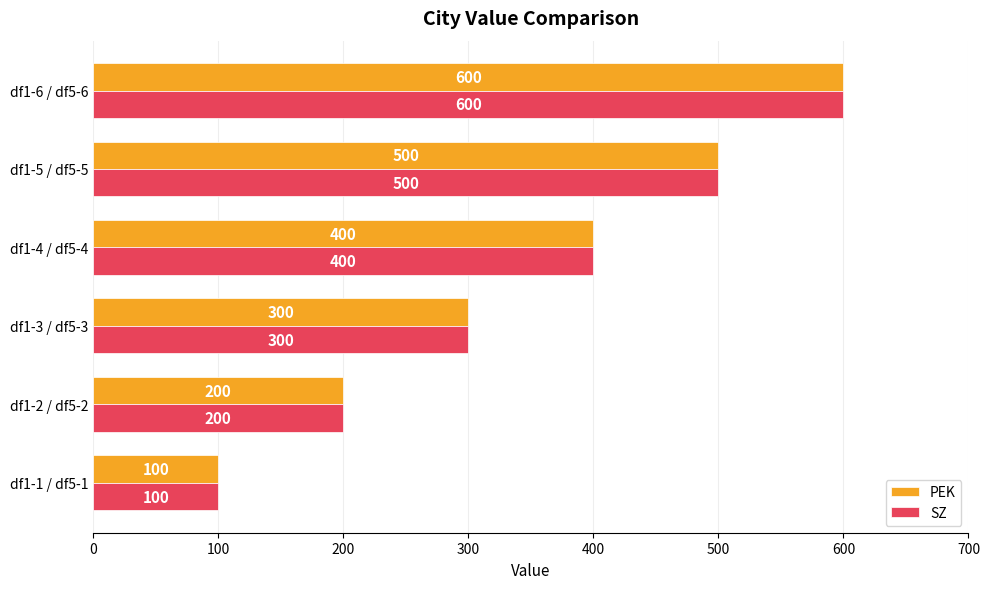

What is the greatest value displayed?

600